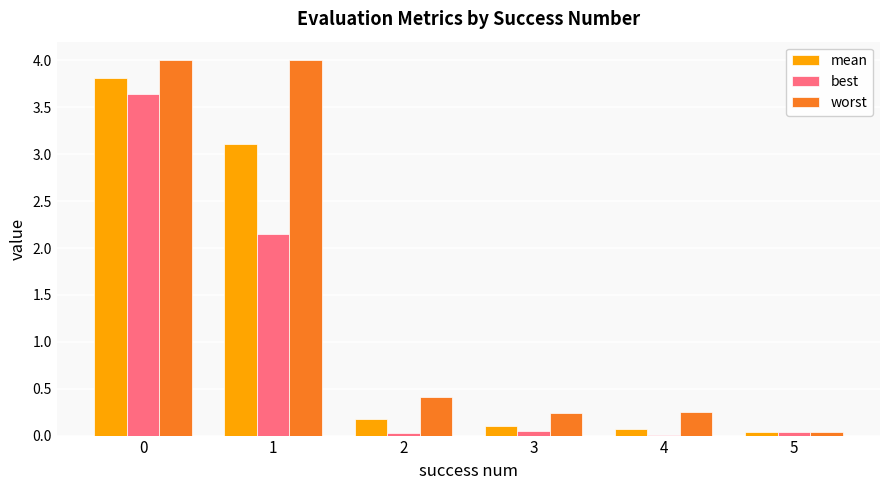

Is it true that worst equals 0.4 at 4?

False